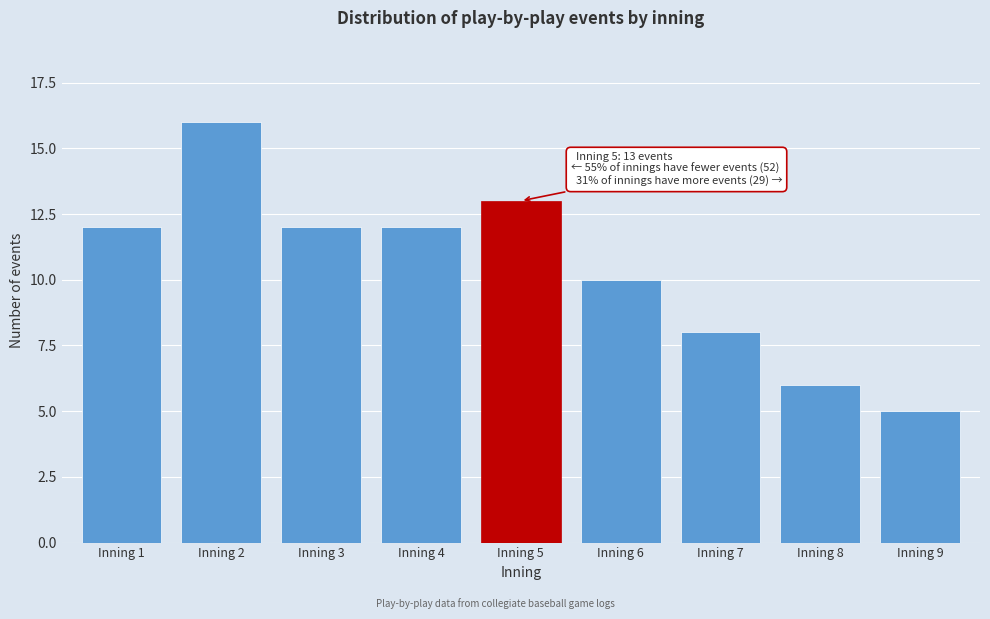

Reading left to right, what are all the values shown in this chart?

Inning 1=12	Inning 2=16	Inning 3=12	Inning 4=12	Inning 5=13	Inning 6=10	Inning 7=8	Inning 8=6	Inning 9=5